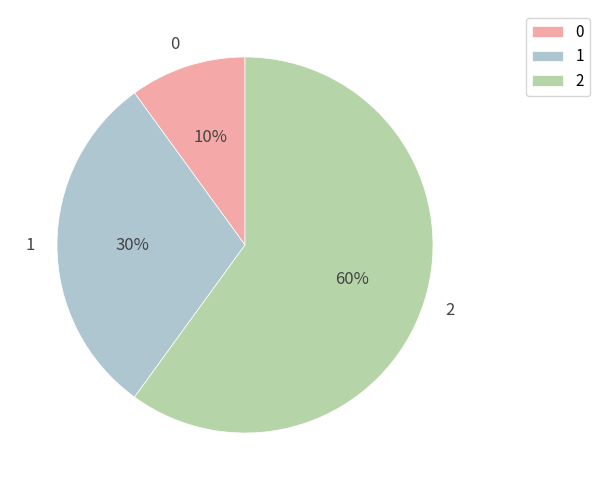

Which has a higher value, 0 or 1?

1